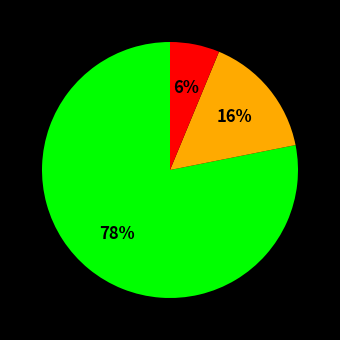

Does any single category account for the majority?

Yes